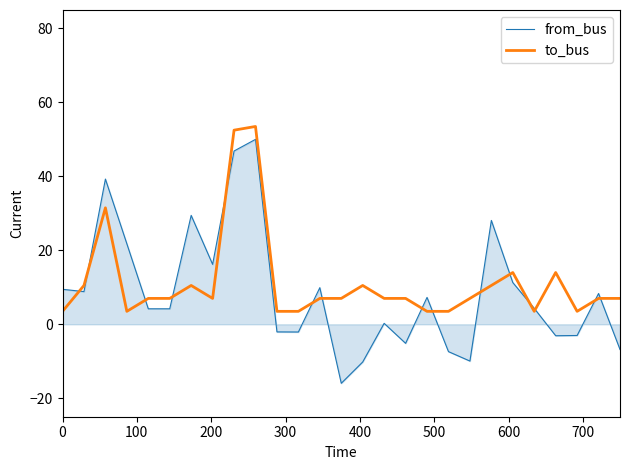

Which series has the largest range (max minus min)?

from_bus